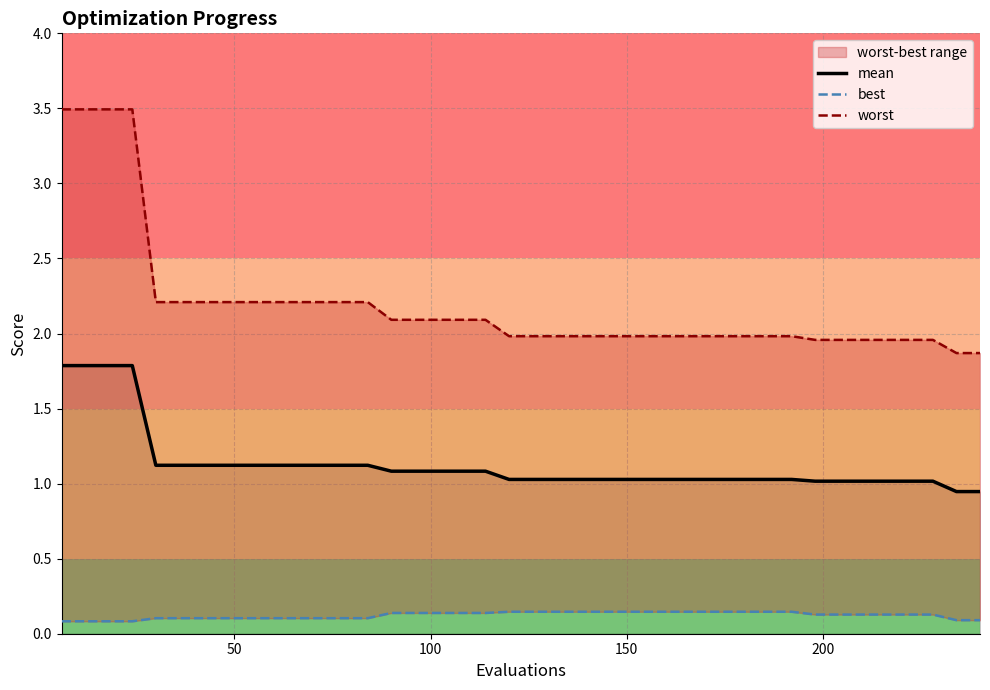

What is the maximum value for mean?

1.8